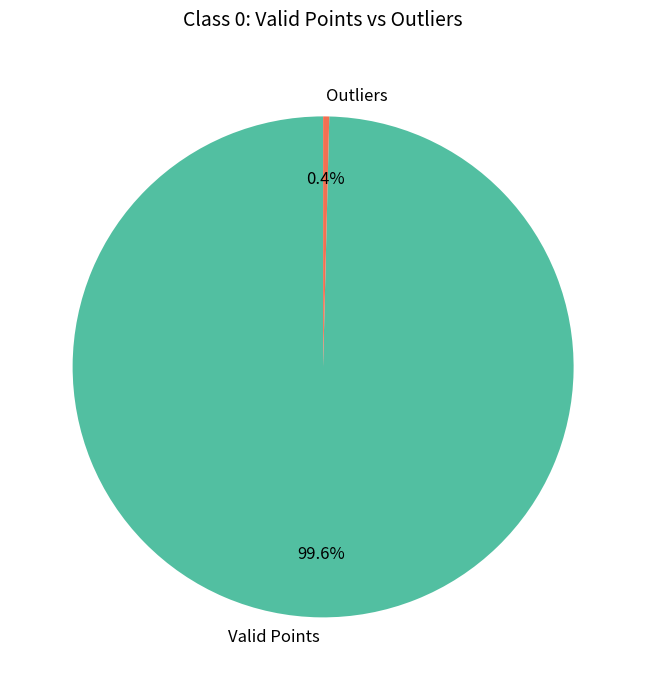

Count the number of slices in the pie.

2